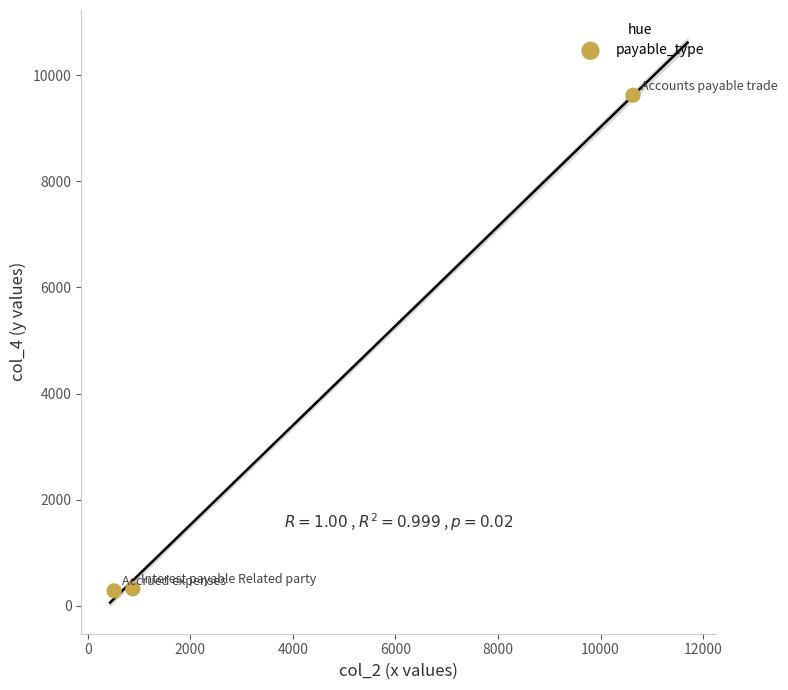

What is the range of X values (max minus min)?

10119